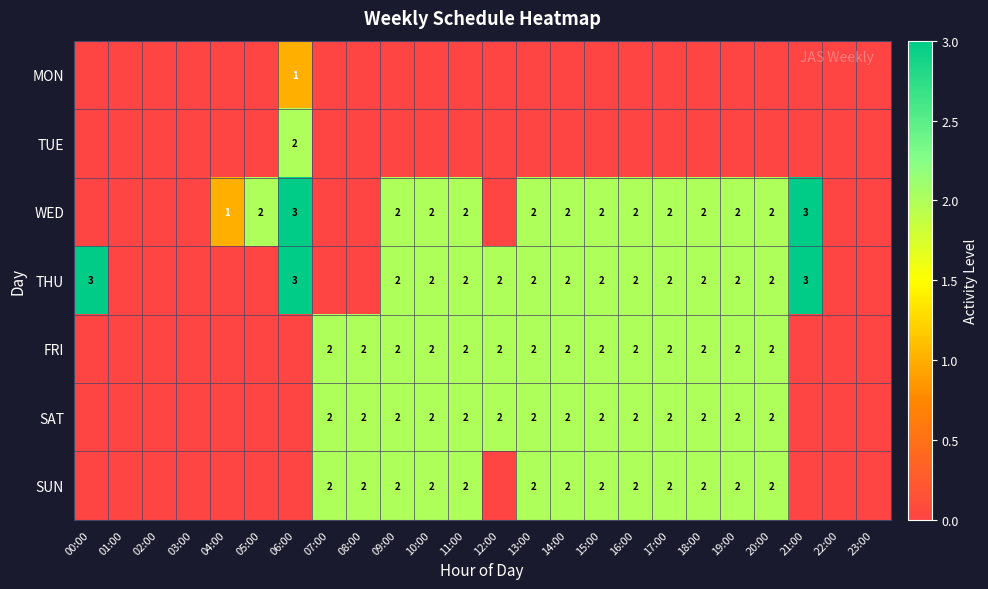

What is the difference between the highest and lowest values at 14:00?

2